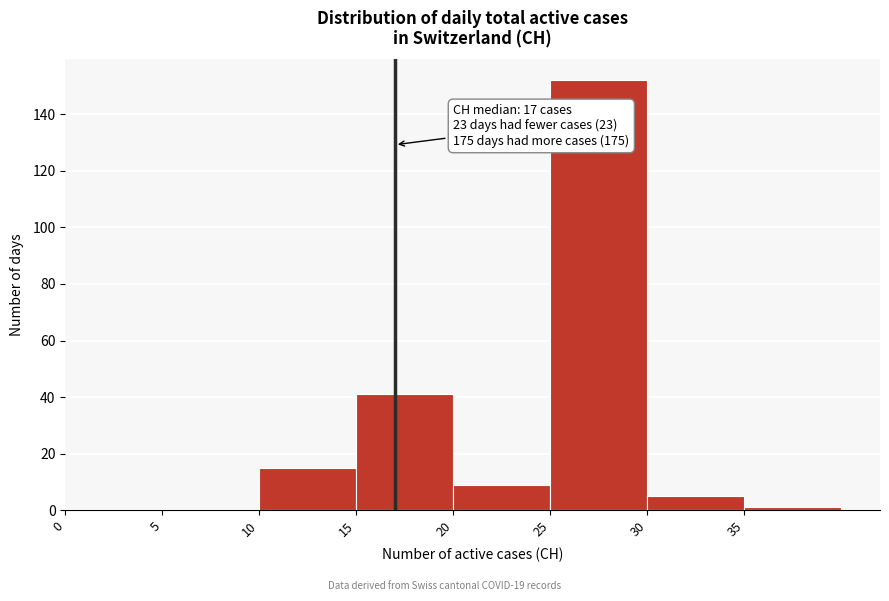

Which range on the x-axis has the tallest bar?

25 to 30